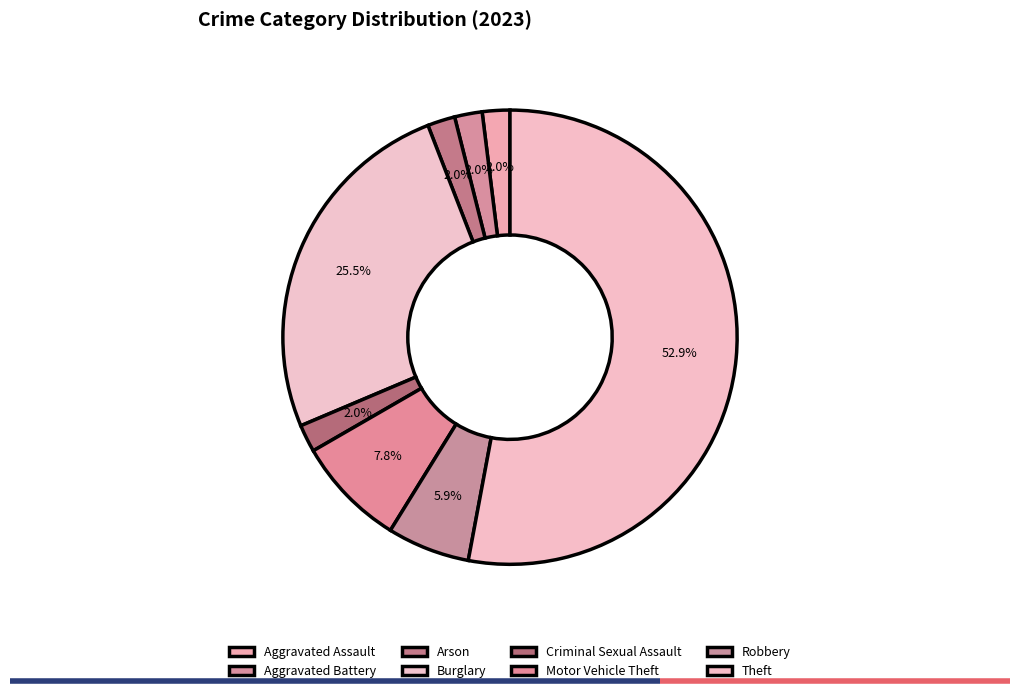

To the nearest percent, what is the difference between the Theft and Arson slice percentages?

51%